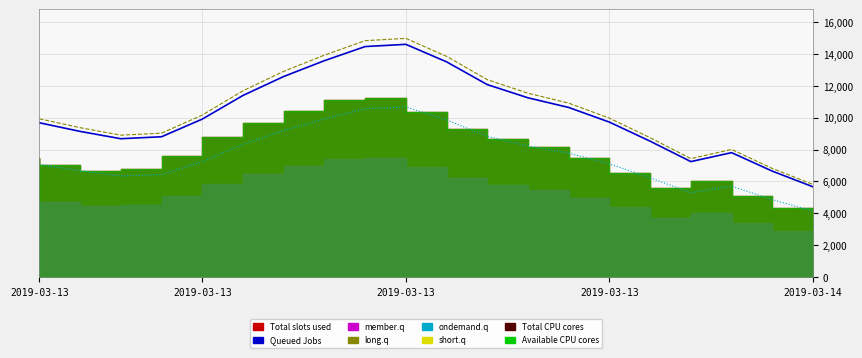

How many interior local valleys does the ondemand.q series have?

2